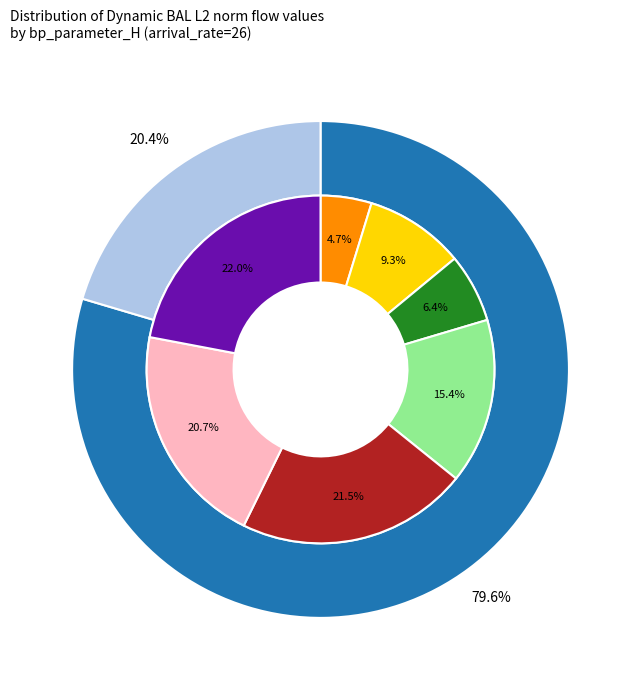

What percentage is the 32768 slice, to the nearest percent?

6%